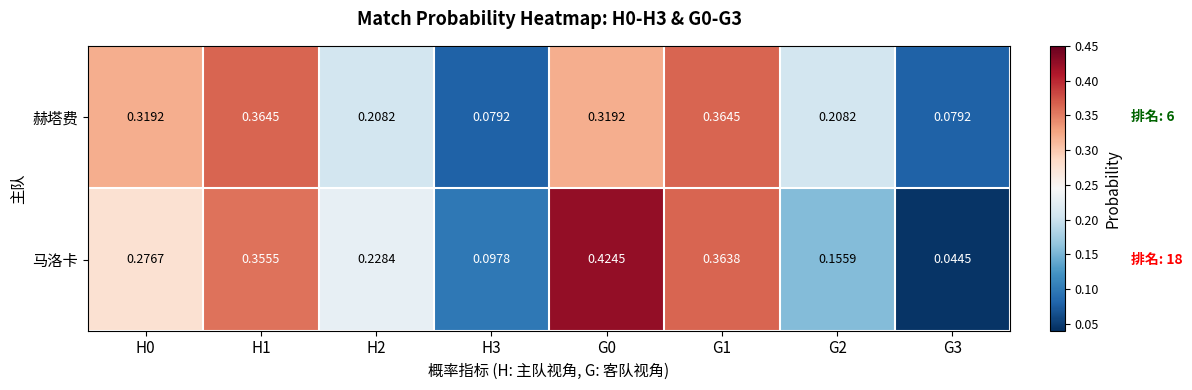

Is the value of 赫塔费 at G1 greater than the value of 马洛卡 at G2?

Yes